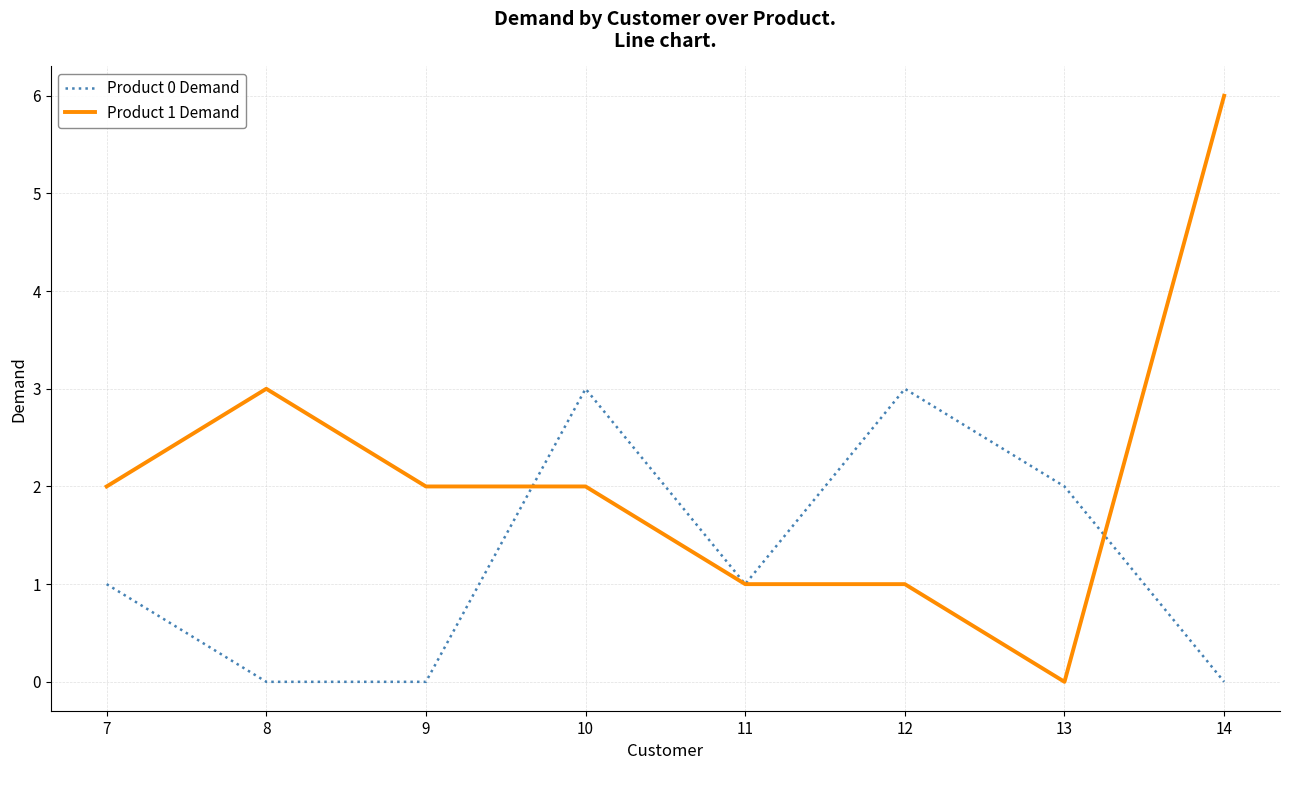

What is the sum of all Product 1 Demand values?

17